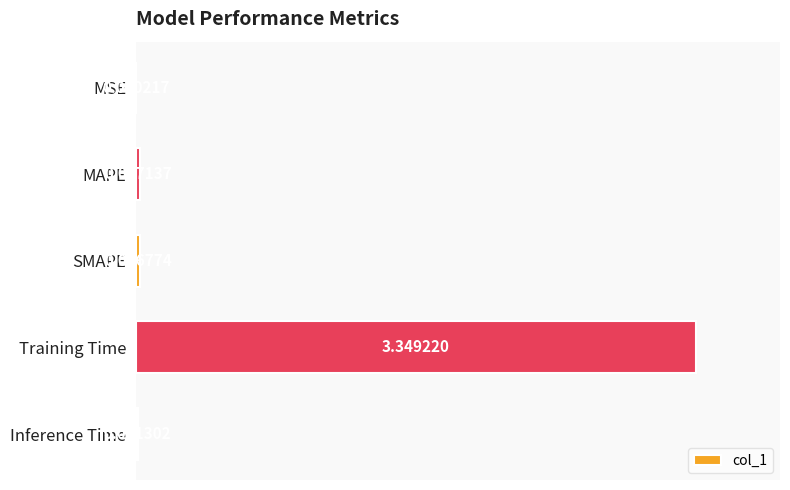

What is the sum of the values at SMAPE and Training Time?

3.4